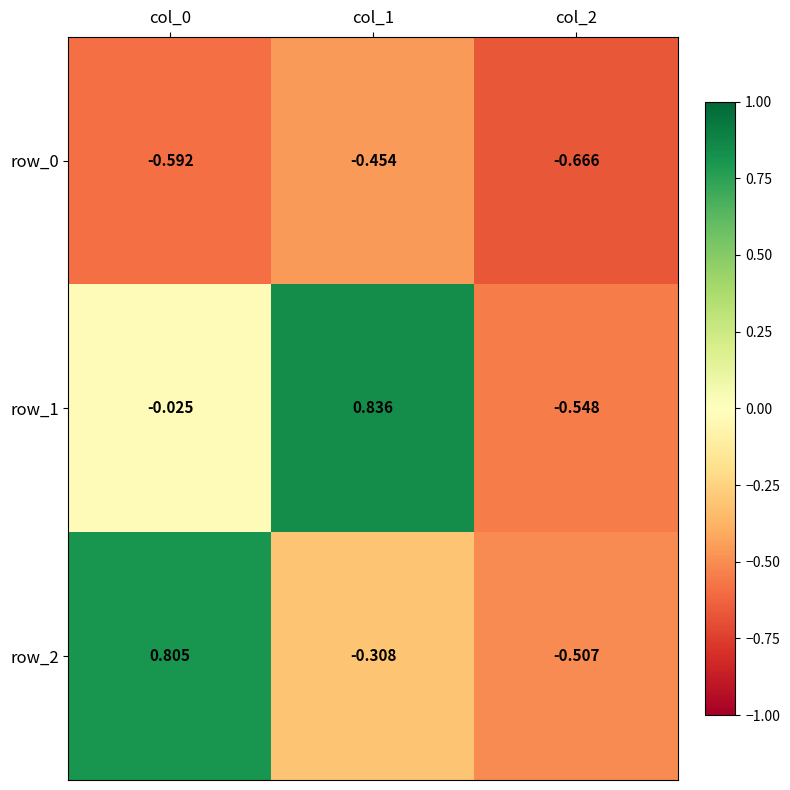

How many data points does each series have?

3